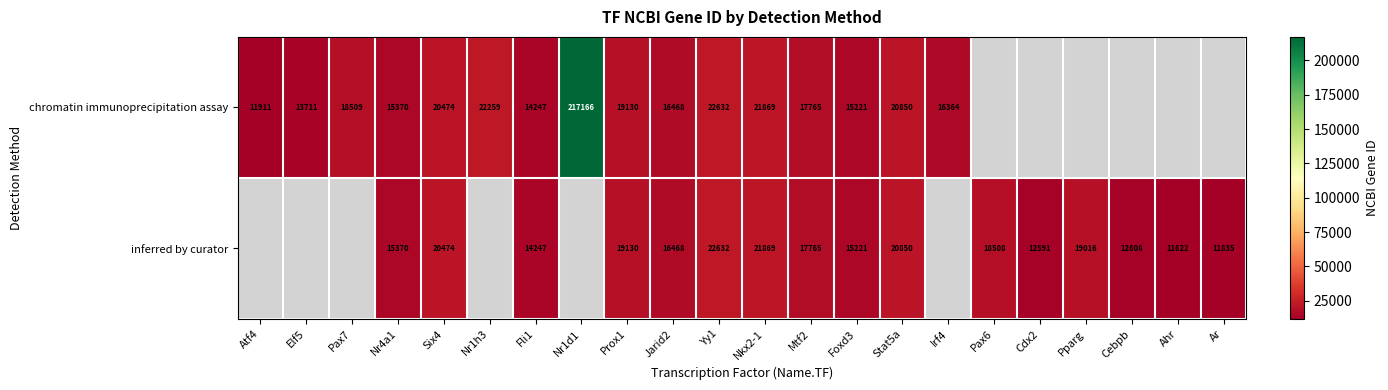

How many categories are shown in the chart?

22